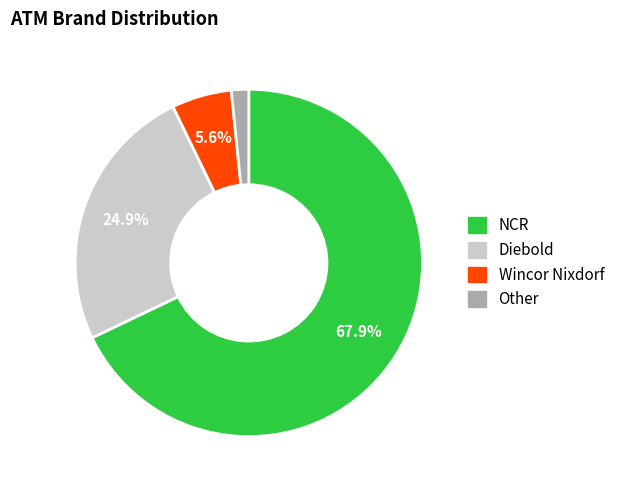

Which category has the smallest portion of the pie?

Other